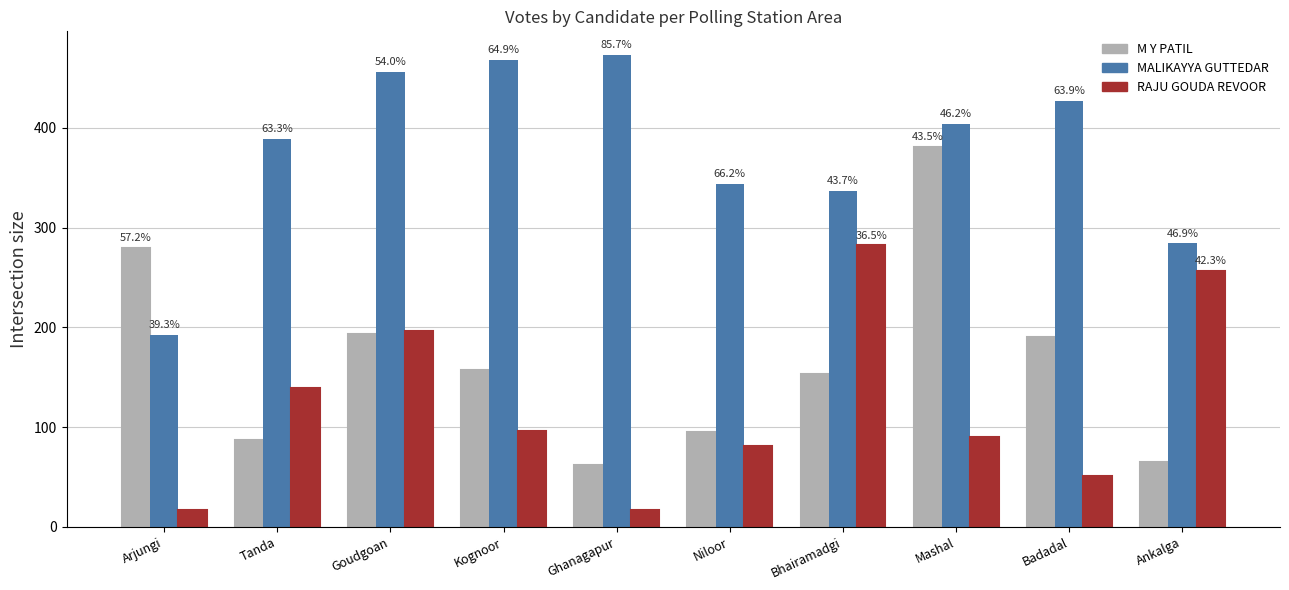

How many groups of bars are there?

10